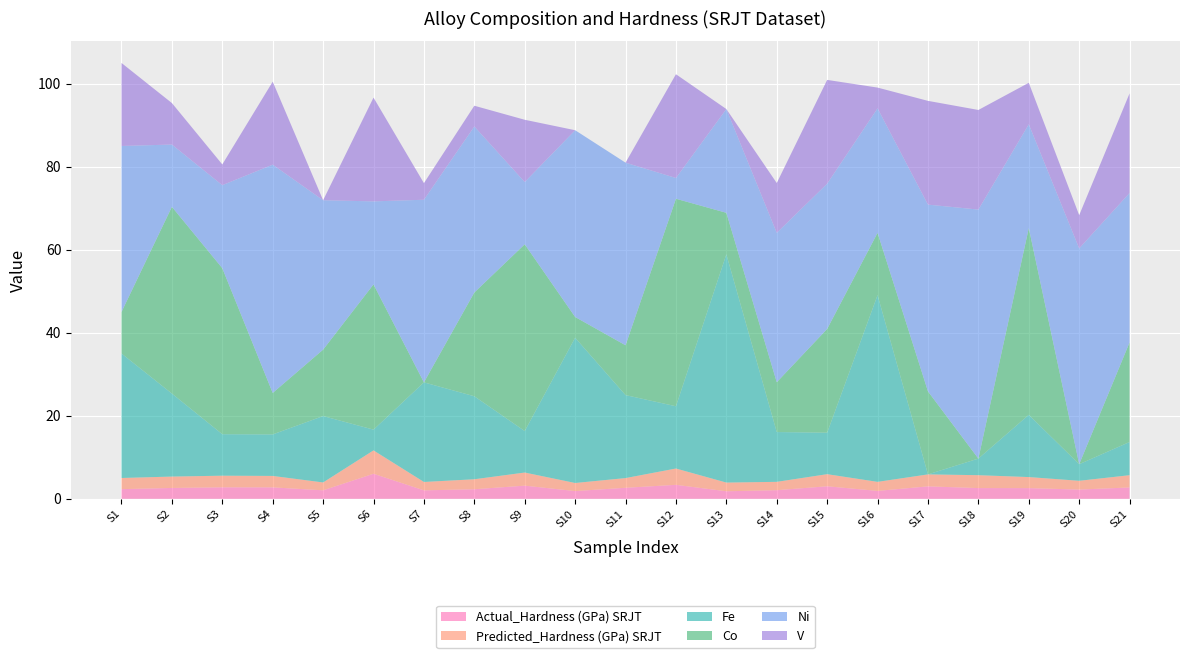

Reading right to left, extract all data points from this chart.

Actual_Hardness (GPa) SRJT: 0=2.7	4=2.2	0=2.6	4=2.6	0=3.0	0=1.9	0=3.0	4=2.1	0=1.8	0=3.4	4=2.7	5=1.9	0=3.2	0=2.3	4=2.0	0=6.0	0=2.0	0=2.8	0=2.8	0=2.6	0=2.3
Predicted_Hardness (GPa) SRJT: 0=3.0	4=2.1	0=2.7	4=3.1	0=2.9	0=2.2	0=2.9	4=2.0	0=2.1	0=3.9	4=2.3	5=1.9	0=3.2	0=2.4	4=2.0	0=5.6	0=1.9	0=2.8	0=2.8	0=2.7	0=2.7
Fe: 0=8.0	4=4.0	0=15.0	4=4.0	0=0.0	0=45.0	0=10.0	4=12.0	0=55.0	0=15.0	4=20.0	5=35.0	0=10.0	0=20.0	4=24.0	0=5.0	0=16.0	0=10.0	0=10.0	0=20.0	0=30.0
Co: 0=24.0	4=0.0	0=45.0	4=0.0	0=20.0	0=15.0	0=25.0	4=12.0	0=10.0	0=50.0	4=12.0	5=5.0	0=45.0	0=25.0	4=0.0	0=35.0	0=16.0	0=10.0	0=40.0	0=45.0	0=10.0
Ni: 0=36.0	4=52.0	0=25.0	4=60.0	0=45.0	0=30.0	0=35.0	4=36.0	0=25.0	0=5.0	4=44.0	5=45.0	0=15.0	0=40.0	4=44.0	0=20.0	0=36.0	0=55.0	0=20.0	0=15.0	0=40.0
V: 0=24.0	4=8.0	0=10.0	4=24.0	0=25.0	0=5.0	0=25.0	4=12.0	0=0.0	0=25.0	4=0.0	5=0.0	0=15.0	0=5.0	4=4.0	0=25.0	0=0.0	0=20.0	0=5.0	0=10.0	0=20.0